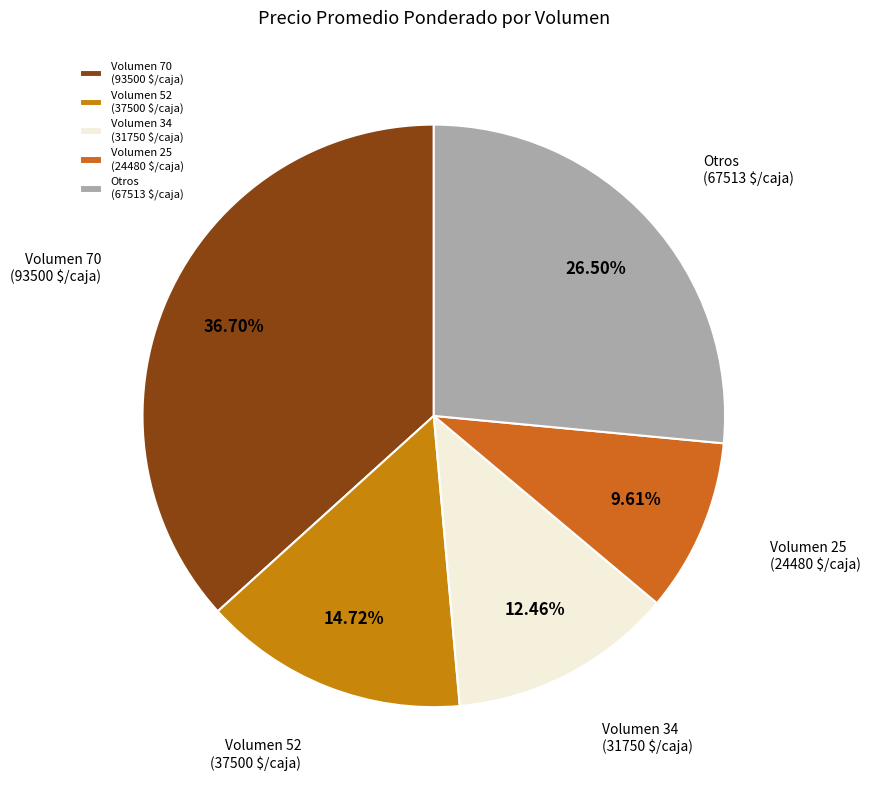

Is Volumen 34 (31750 $/caja) the majority of the pie?

No